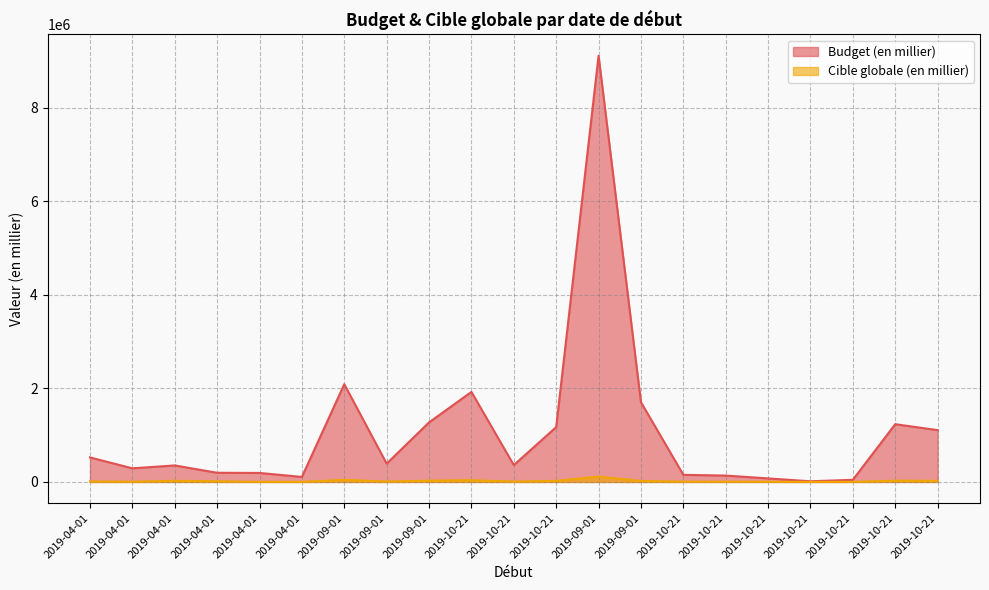

Rank the series by their average value, from lowest to highest.

Cible globale (en millier), Budget (en millier)